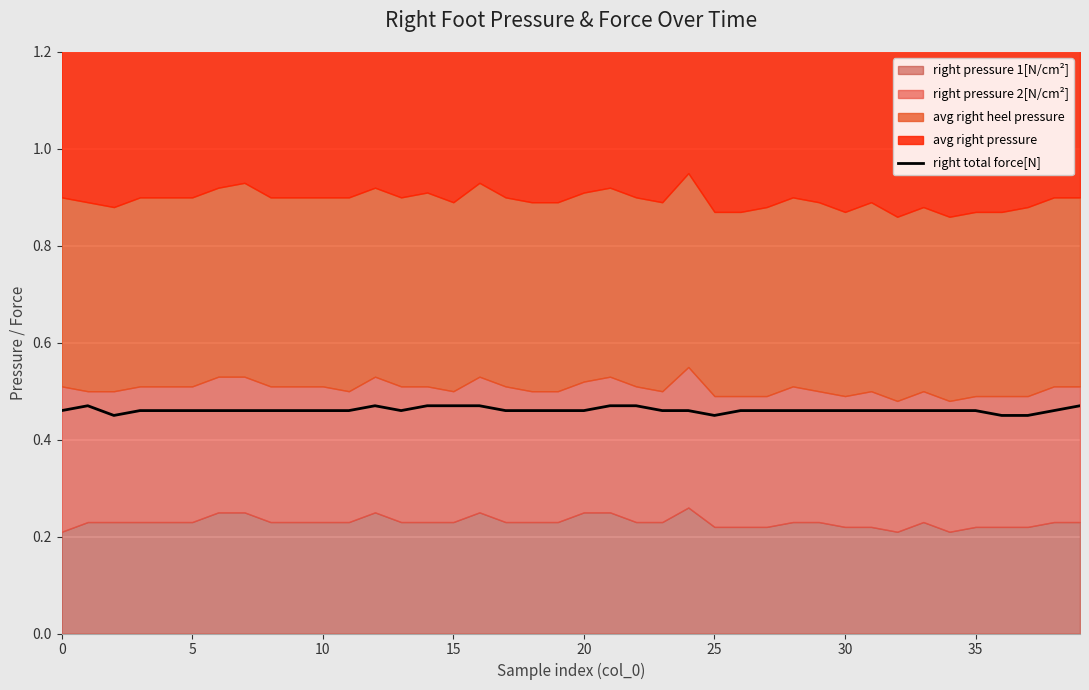

Count the number of categories in the chart.

40